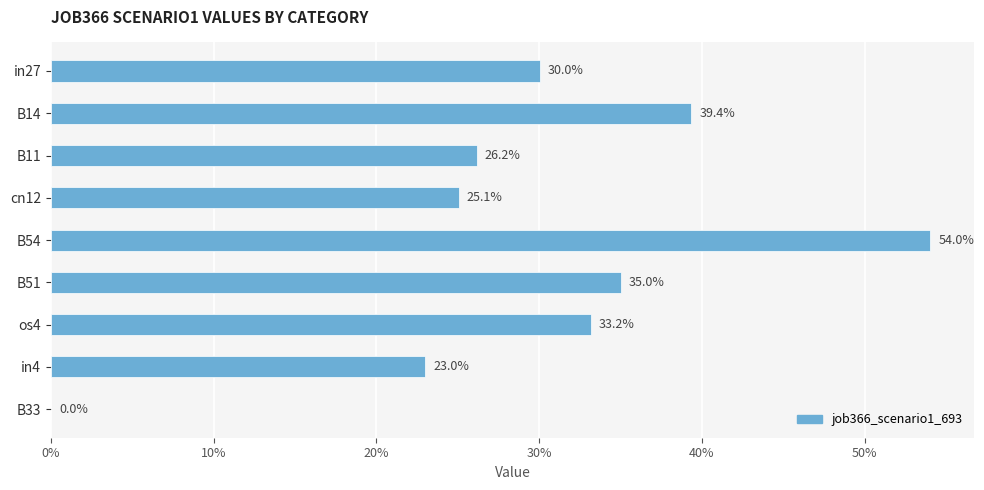

Are the bars horizontal?

Yes